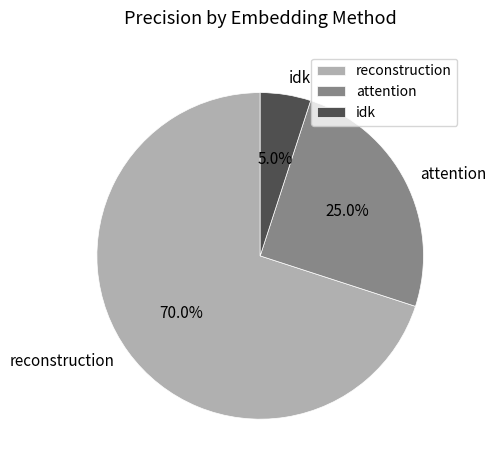

To the nearest percent, what is the difference between the idk and attention slice percentages?

20%